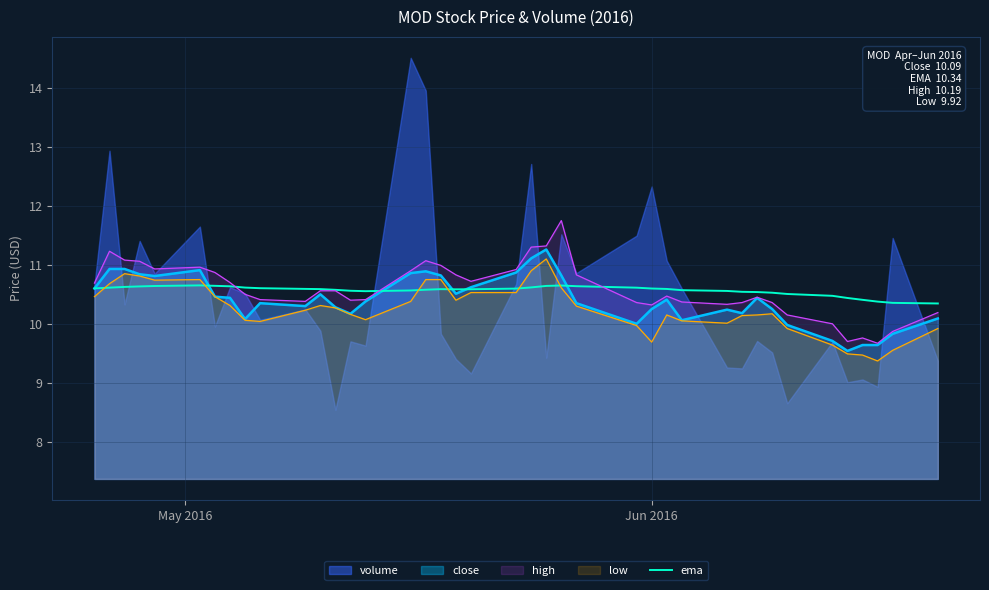

What is the highest value of the low series?

11.1